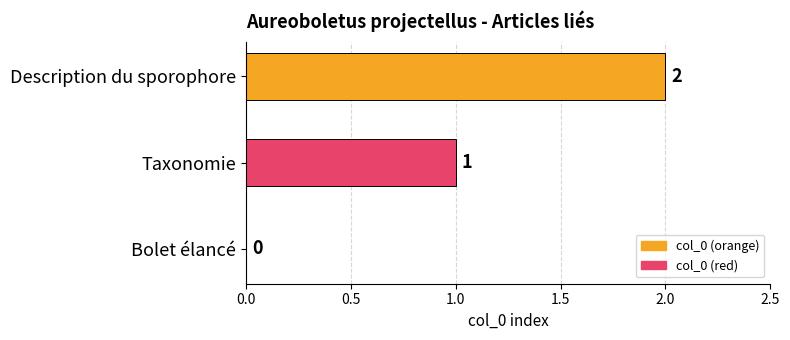

What is the change in value from Bolet élancé to Taxonomie?

+1